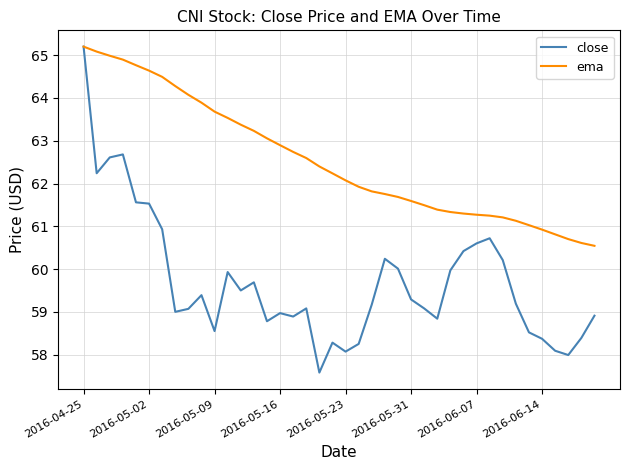

Which series has the largest total across all categories?

ema